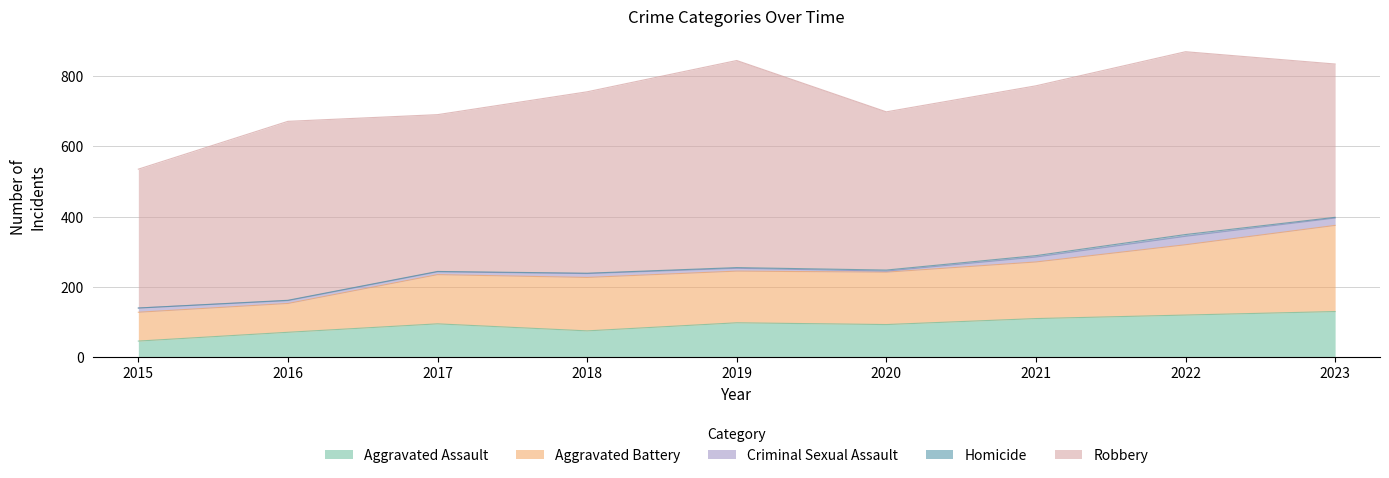

List the labels in order of Aggravated Assault value, smallest first.

2015, 2016, 2018, 2020, 2017, 2019, 2021, 2022, 2023